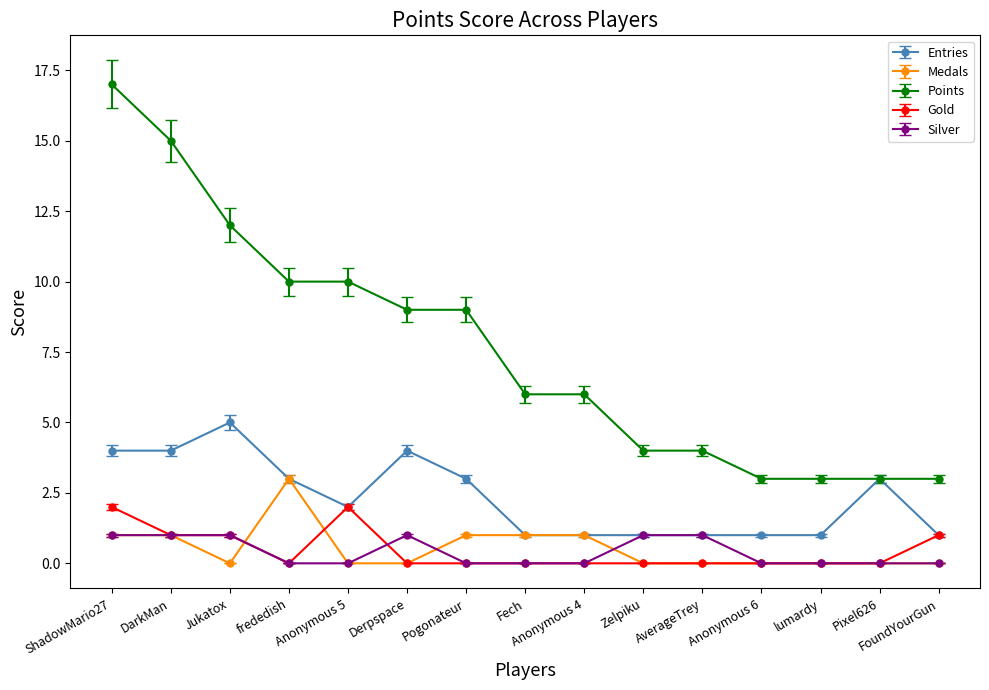

List the series in order of their peak value, highest first.

Points, Entries, Medals, Gold, Silver